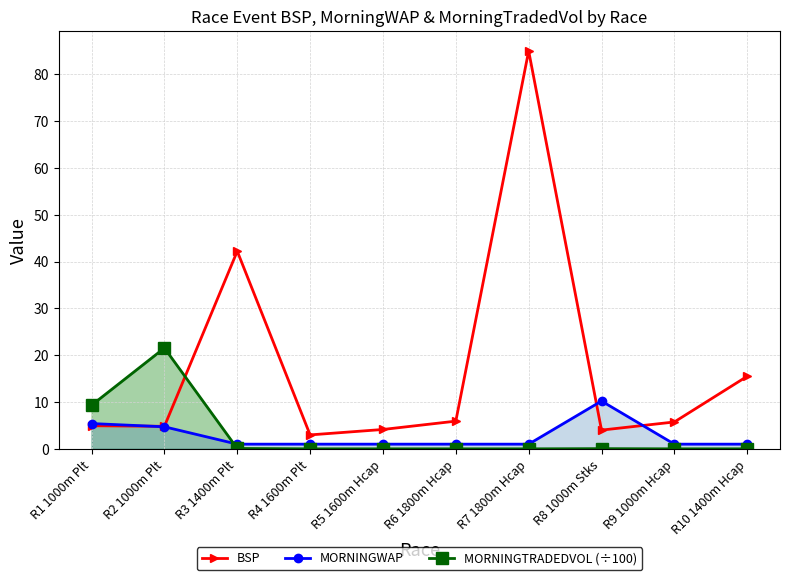

What is the average value of the MORNINGWAP series?

2.7